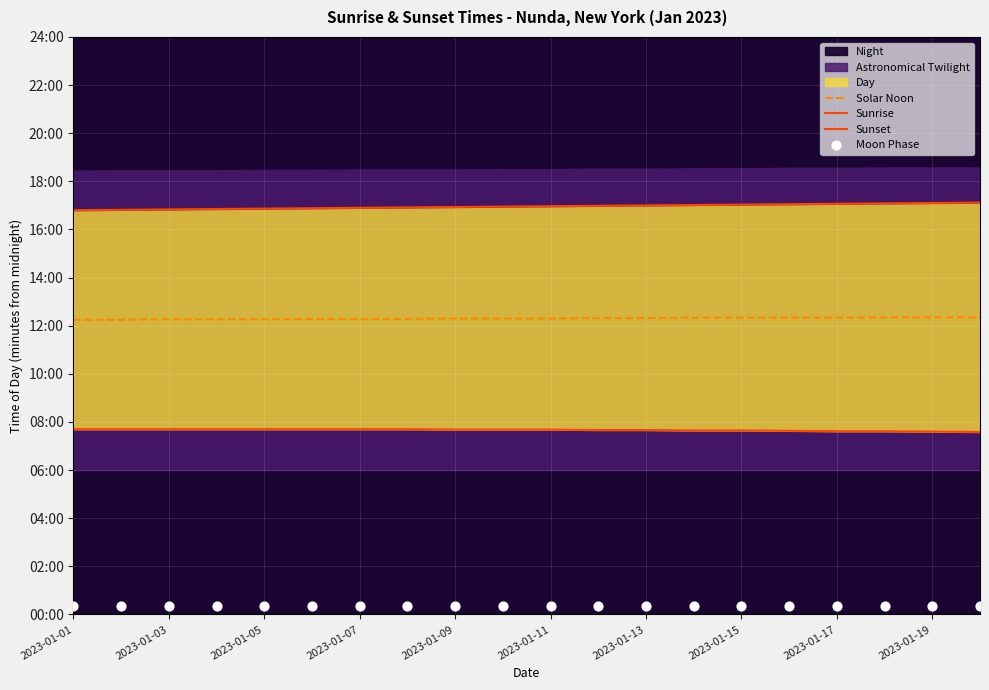

Which series has the largest total across all categories?

Sunset